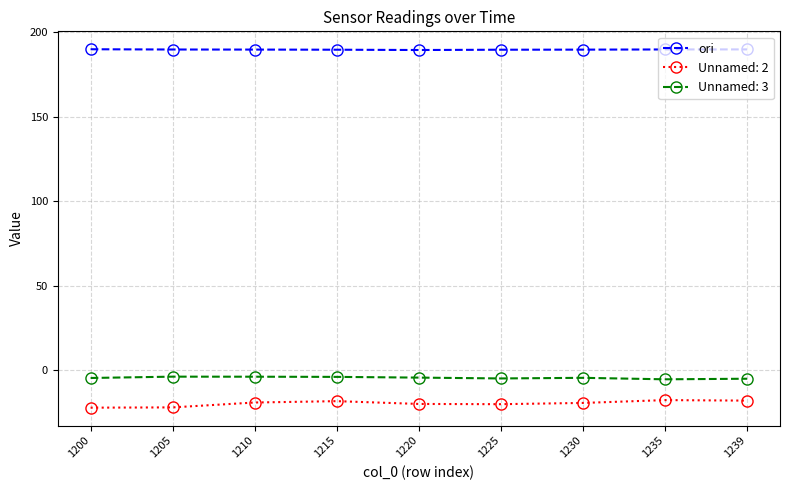

Does the chart have visible grid lines?

Yes